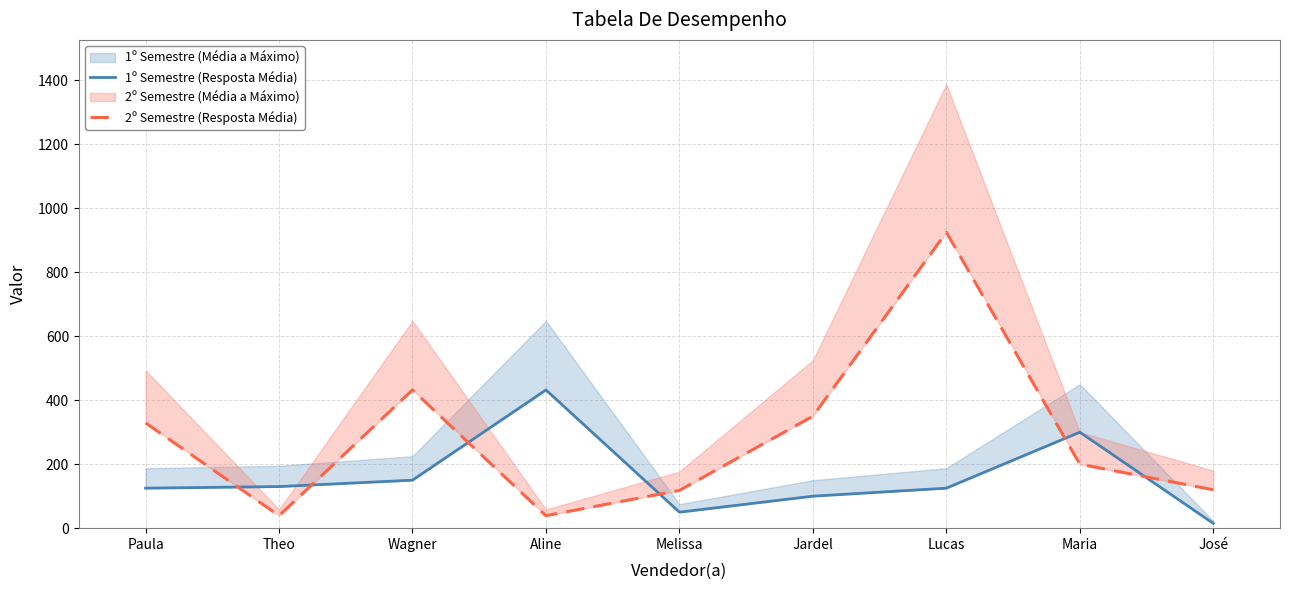

Reading left to right, list all the values displayed in this chart.

1º Semestre (Resposta Média): Paula=125	Theo=130	Wagner=150	Aline=432	Melissa=50	Jardel=100	Lucas=125	Maria=300	José=15
2º Semestre (Resposta Média): Paula=329	Theo=39	Wagner=432	Aline=39	Melissa=118	Jardel=350	Lucas=925	Maria=200	José=120